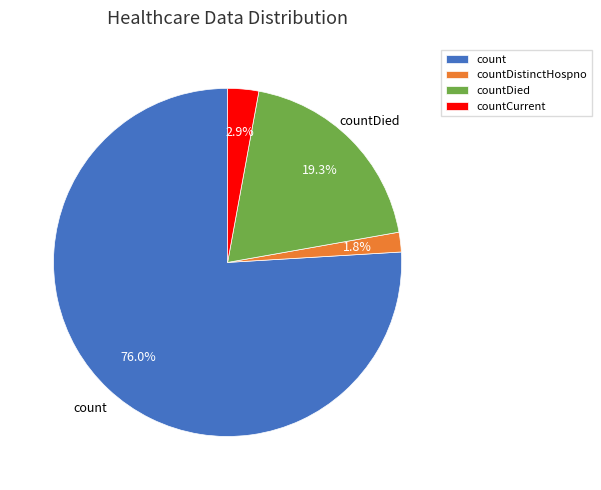

Rank the categories by value from highest to lowest.

count, countDied, countCurrent, countDistinctHospno